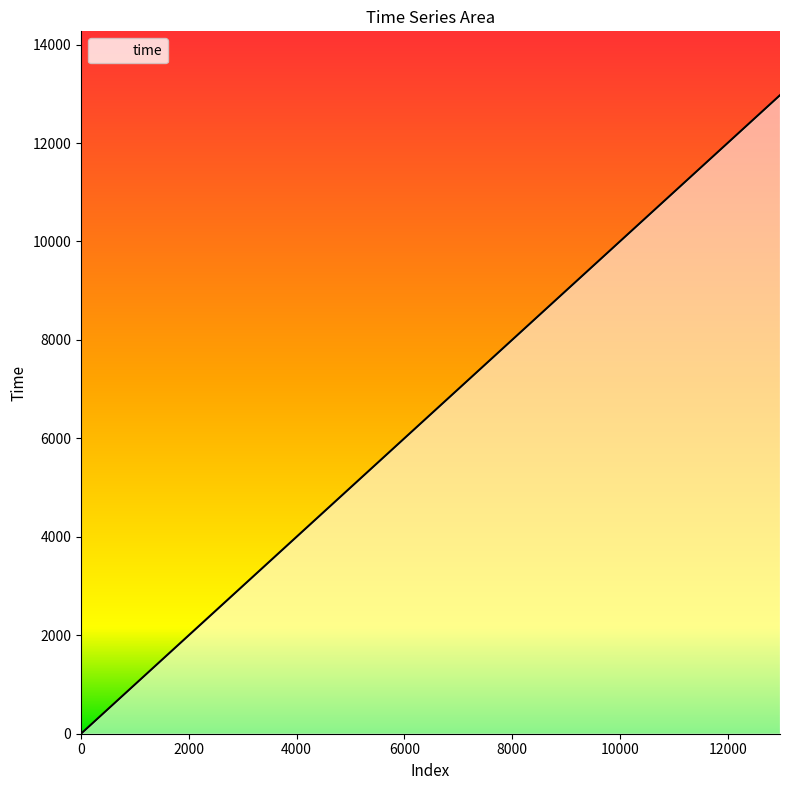

What is the maximum value shown in the chart?

12972